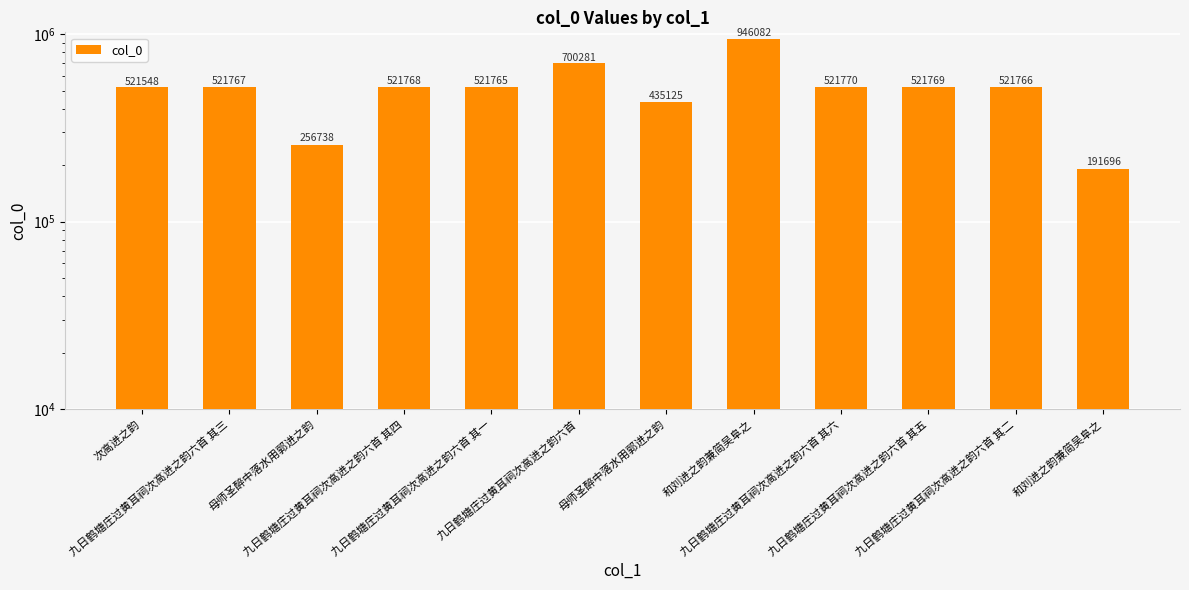

Reading left to right, list all the values displayed in this chart.

521548	521767	256738	521768	521765	700281	435125	946082	521770	521769	521766	191696